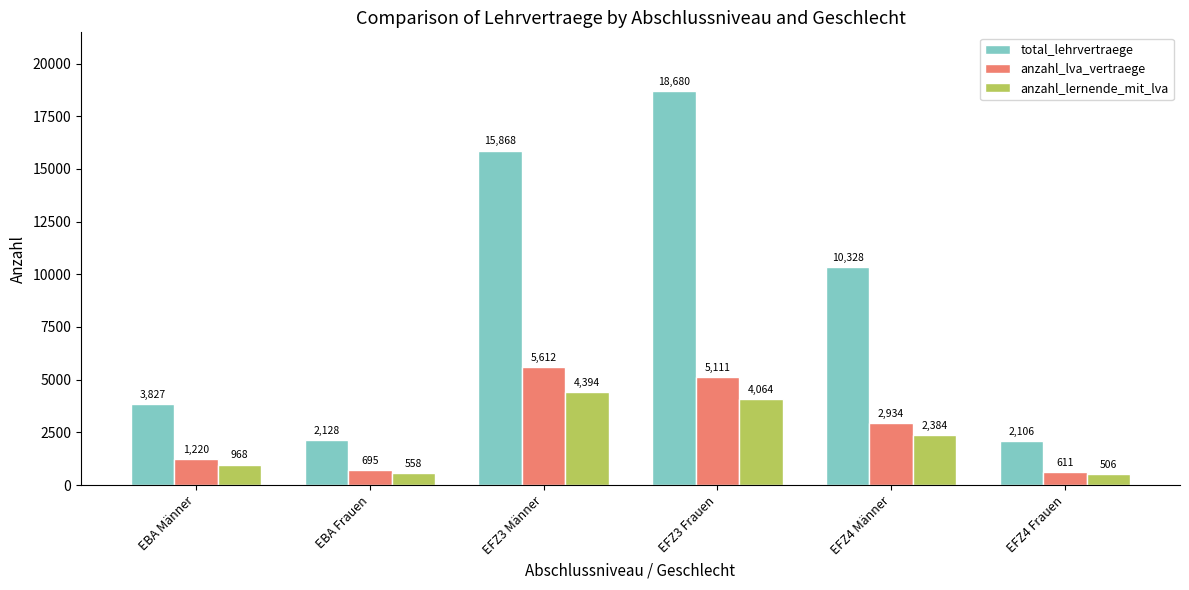

At which category is the sum across all series the highest?

EFZ3 Frauen